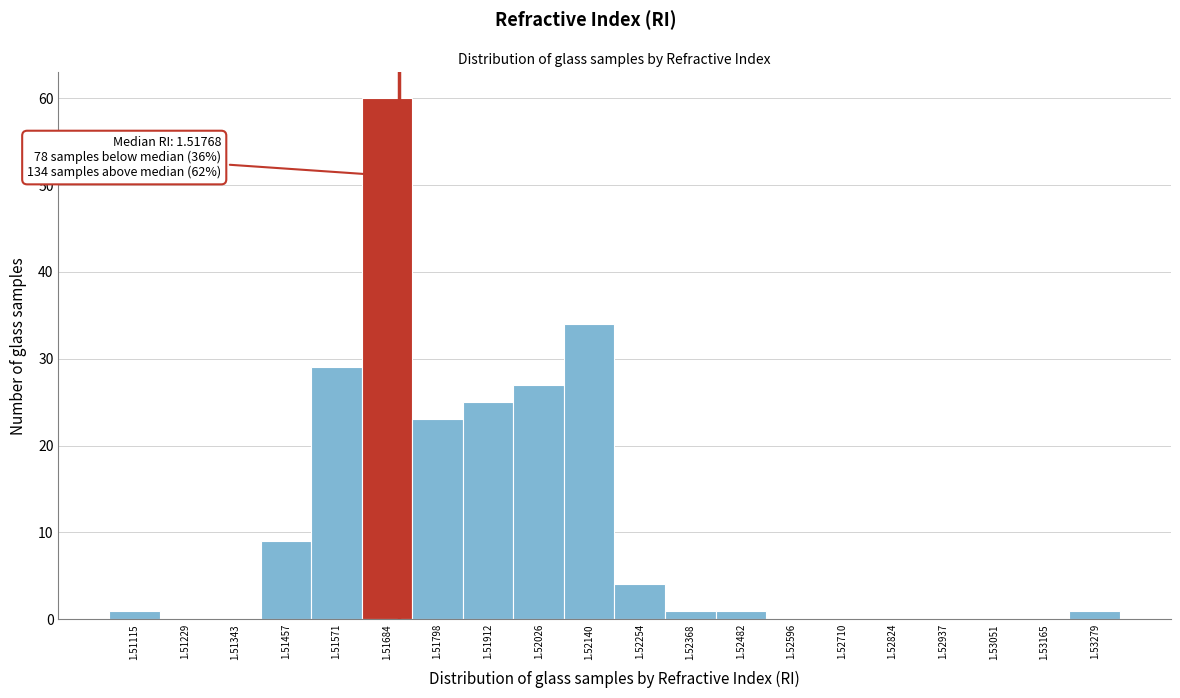

Reading right to left, extract all data points from this chart.

1.53279=1	1.53165=0	1.53051=0	1.52937=0	1.52824=0	1.52710=0	1.52596=0	1.52482=1	1.52368=1	1.52254=4	1.52140=34	1.52026=27	1.51912=25	1.51798=23	1.51684=60	1.51571=29	1.51457=9	1.51343=0	1.51229=0	1.51115=1